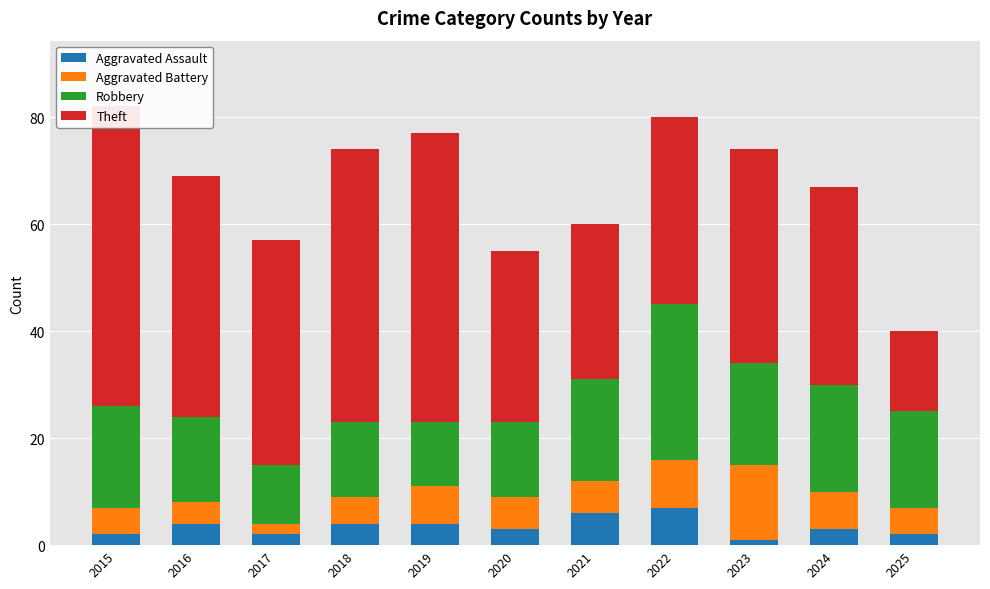

Rank the series at 2019 from highest to lowest value.

Theft, Robbery, Aggravated Battery, Aggravated Assault